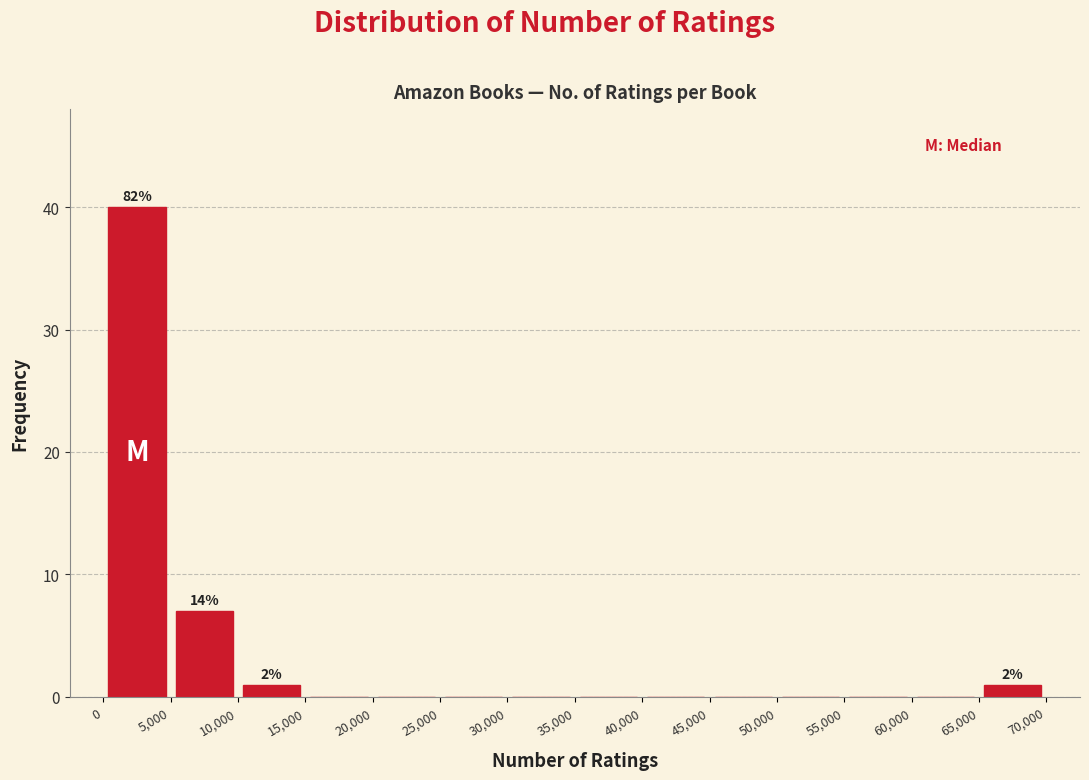

Which range on the x-axis has the tallest bar?

0 to 5,000